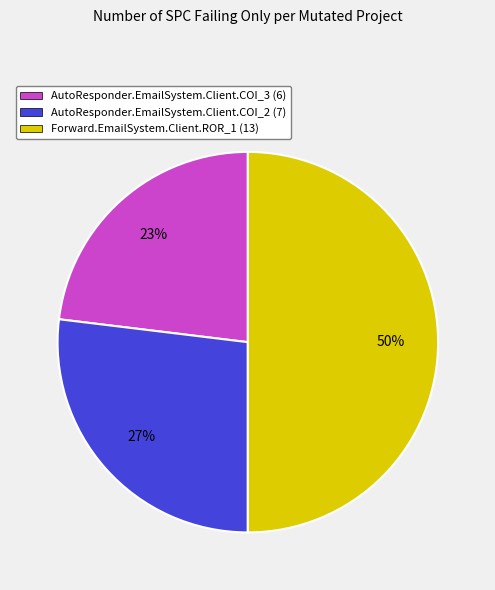

Does AutoResponder.EmailSystem.Client.COI_3 (6) represent more than half of the total?

No